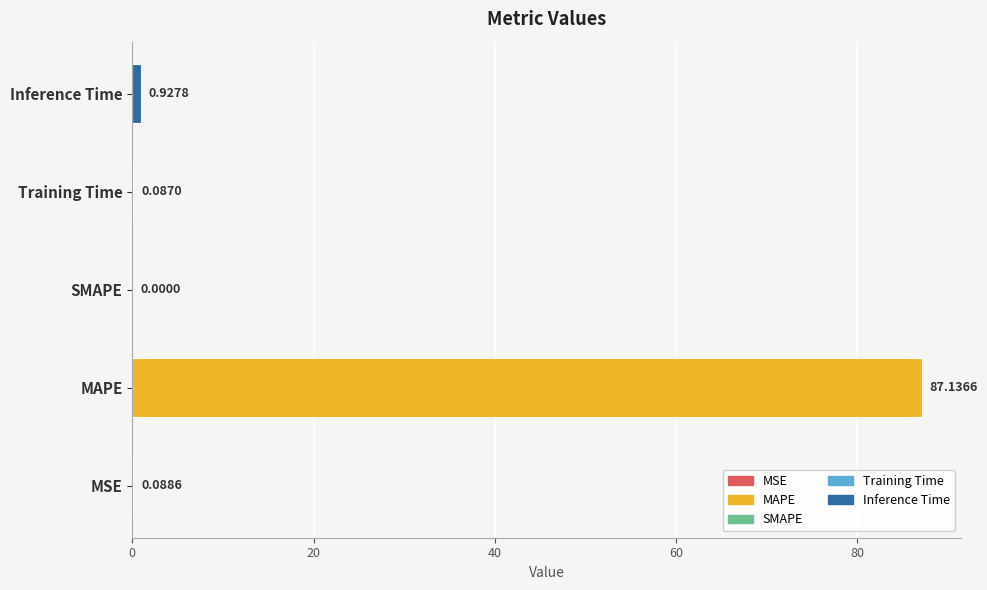

What is the change in value from MAPE to Training Time?

-87.0